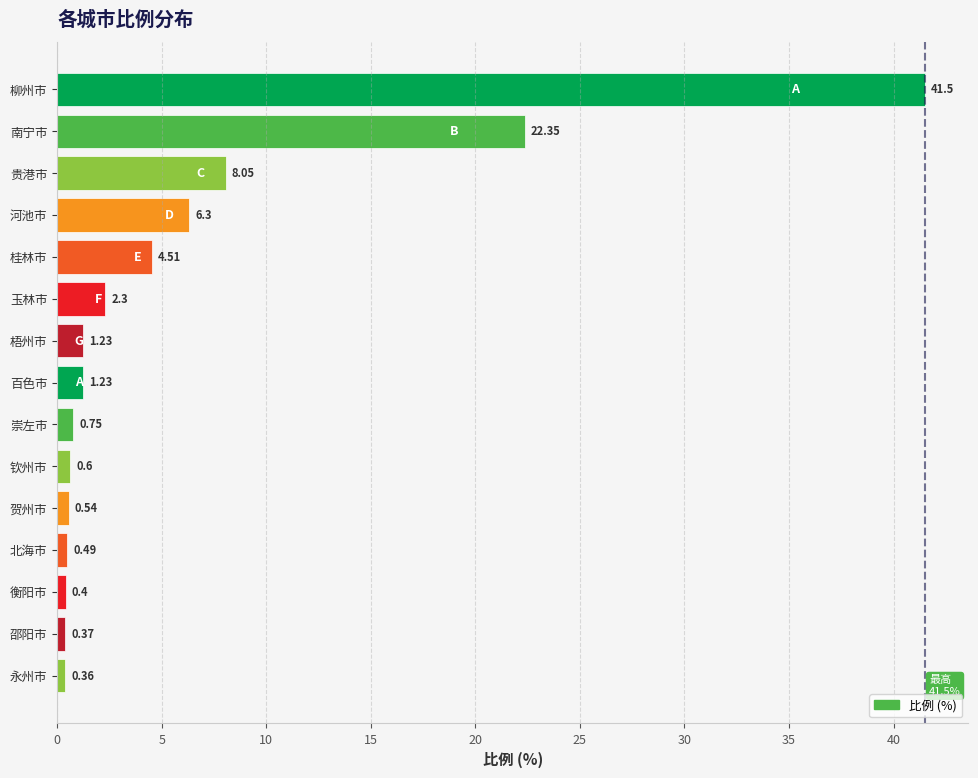

Which category has the lowest value across all series?

永州市